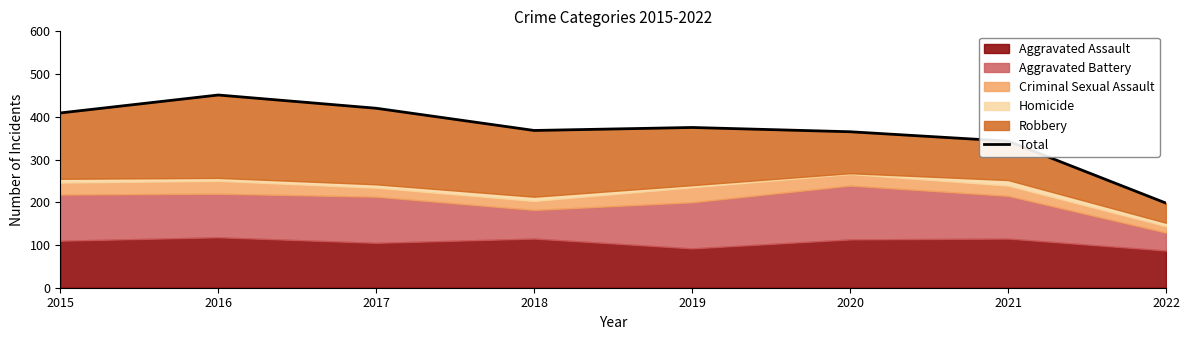

At which category does the data reach its first local valley?

2018